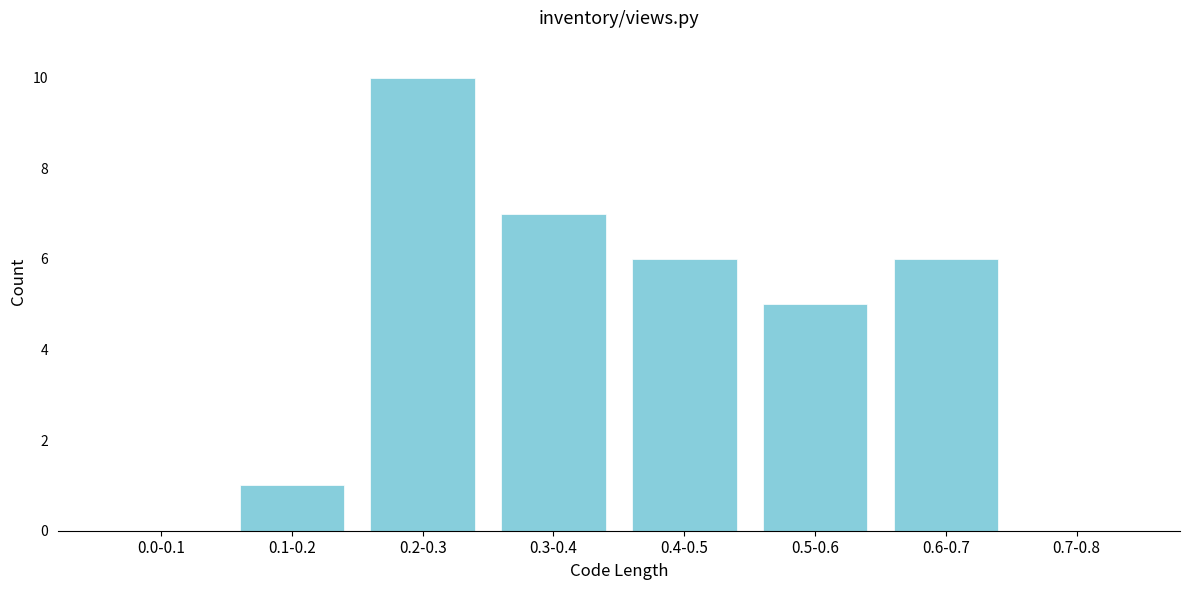

Reading right to left, transcribe all the data shown in this chart.

0.7-0.8=0	0.6-0.7=6	0.5-0.6=5	0.4-0.5=6	0.3-0.4=7	0.2-0.3=10	0.1-0.2=1	0.0-0.1=0